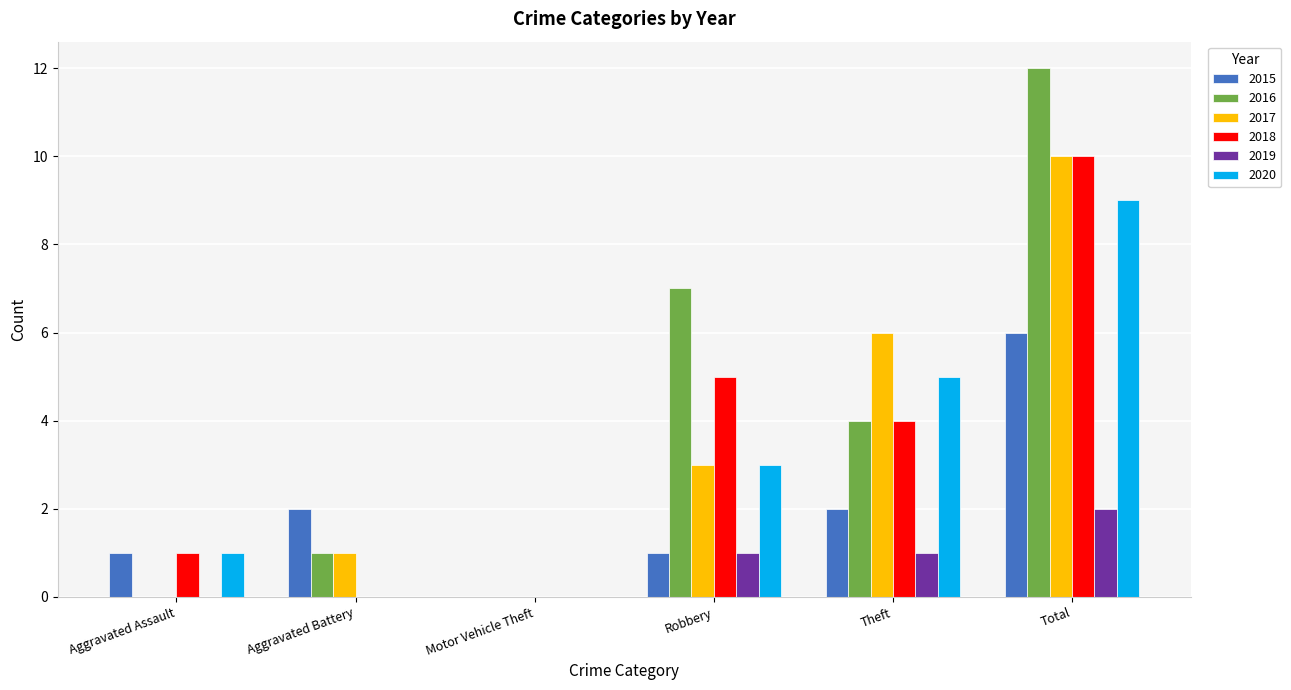

What is the approximate value of 2019 at Robbery?

1